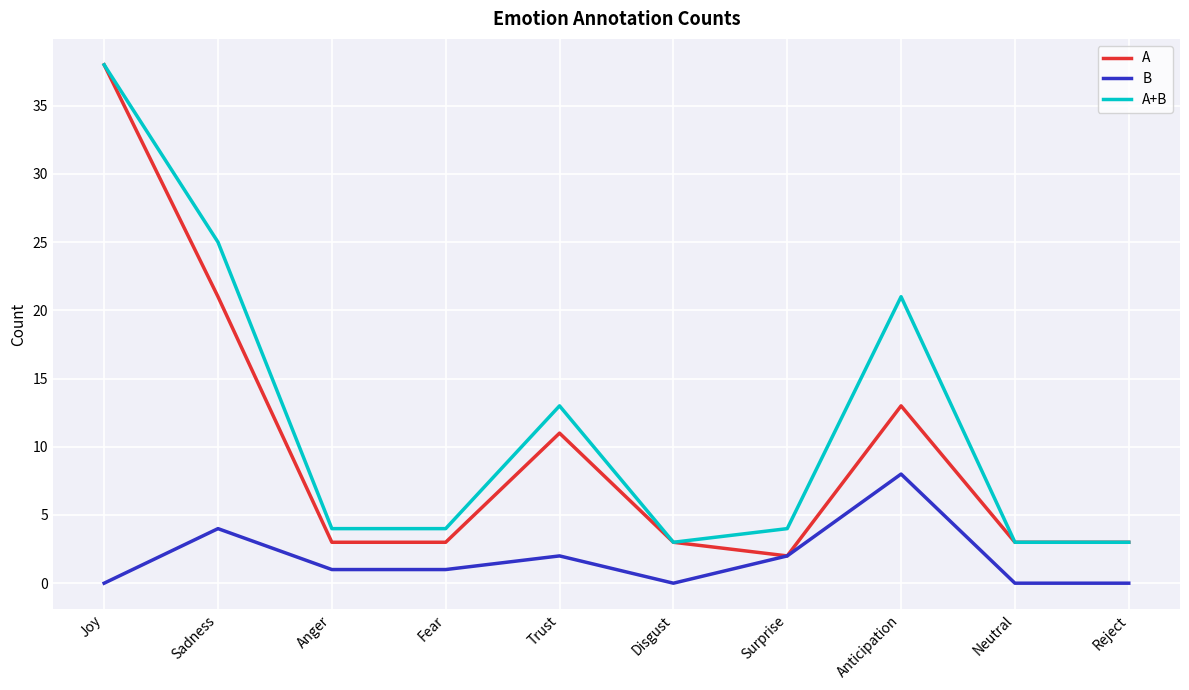

At which label does A+B reach its peak?

Joy